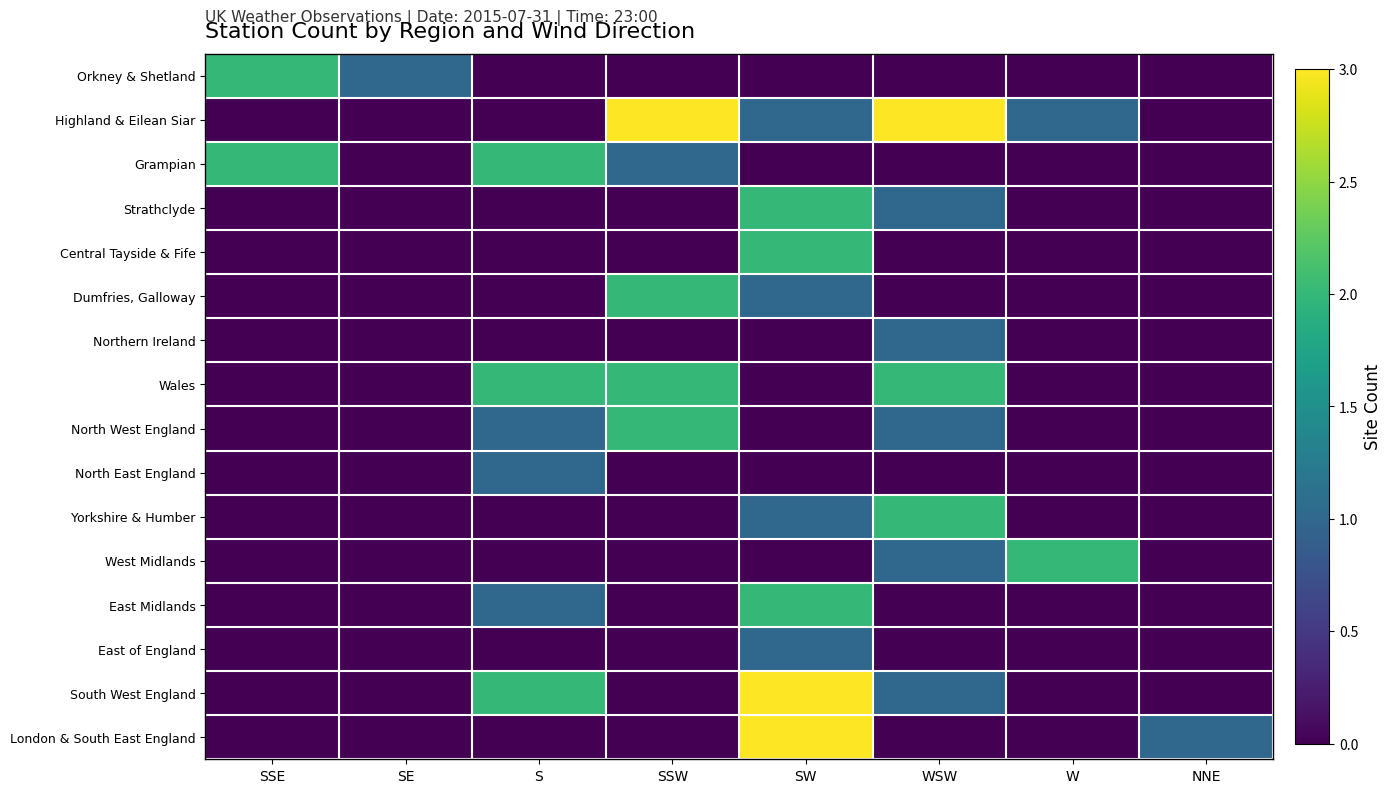

Between SSE and S, which is larger?

SSE